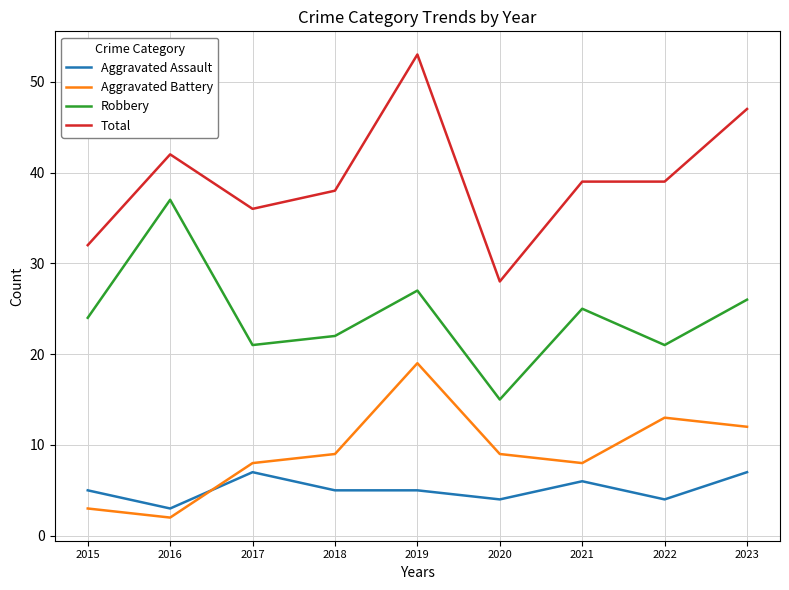

Reading right to left, list all the values displayed in this chart.

Aggravated Assault: 2023=7	2022=4	2021=6	2020=4	2019=5	2018=5	2017=7	2016=3	2015=5
Aggravated Battery: 2023=12	2022=13	2021=8	2020=9	2019=19	2018=9	2017=8	2016=2	2015=3
Robbery: 2023=26	2022=21	2021=25	2020=15	2019=27	2018=22	2017=21	2016=37	2015=24
Total: 2023=47	2022=39	2021=39	2020=28	2019=53	2018=38	2017=36	2016=42	2015=32